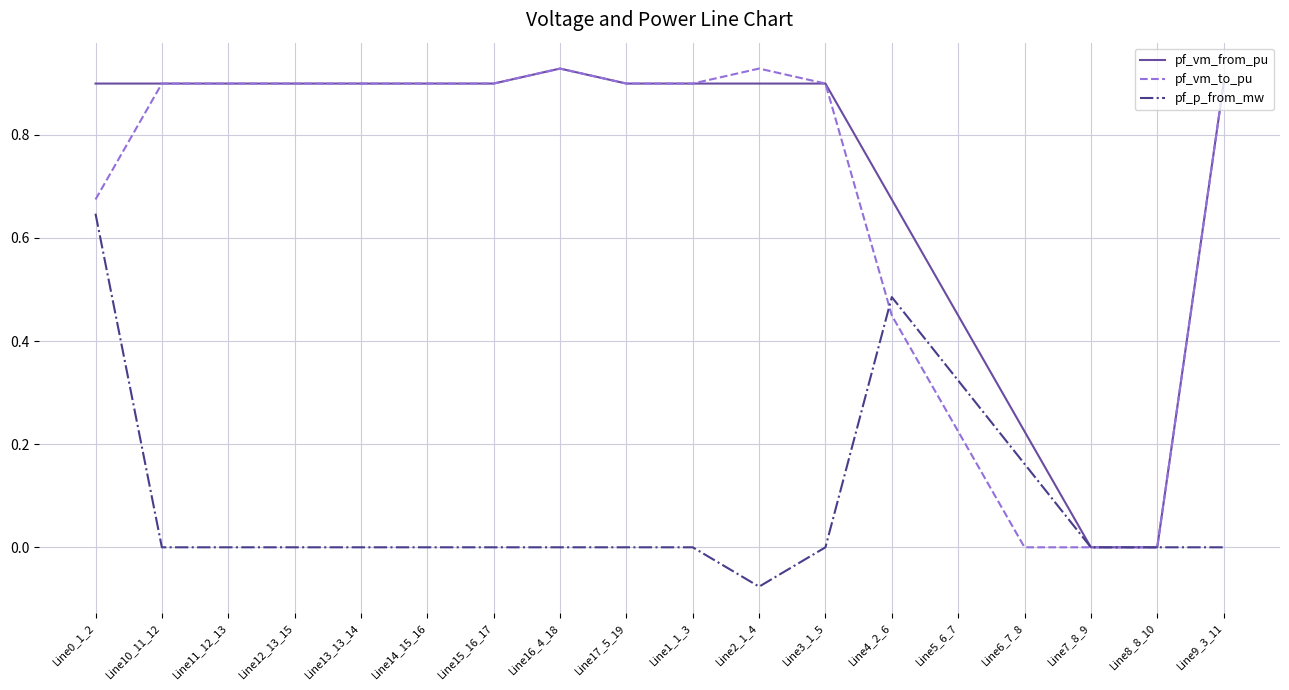

What is the difference between the highest and lowest values at Line2_1_4?

1.0